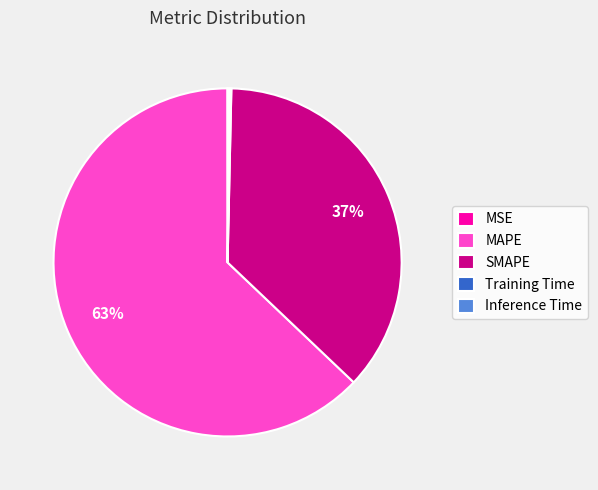

Which category has the biggest portion of the pie?

MAPE